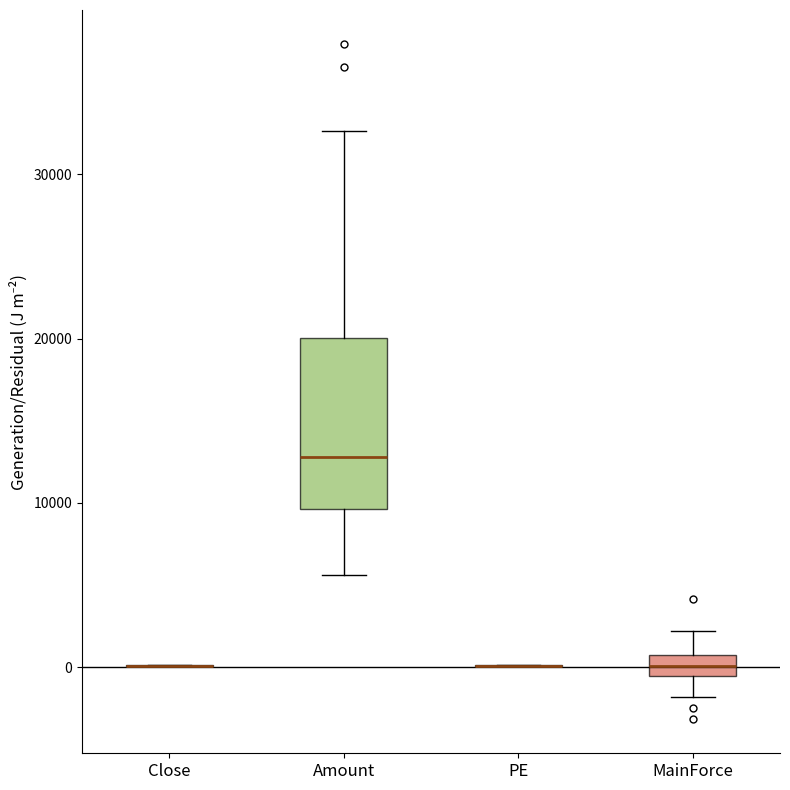

Comparing the boxes themselves (not the whiskers), which one is the tallest?

Amount